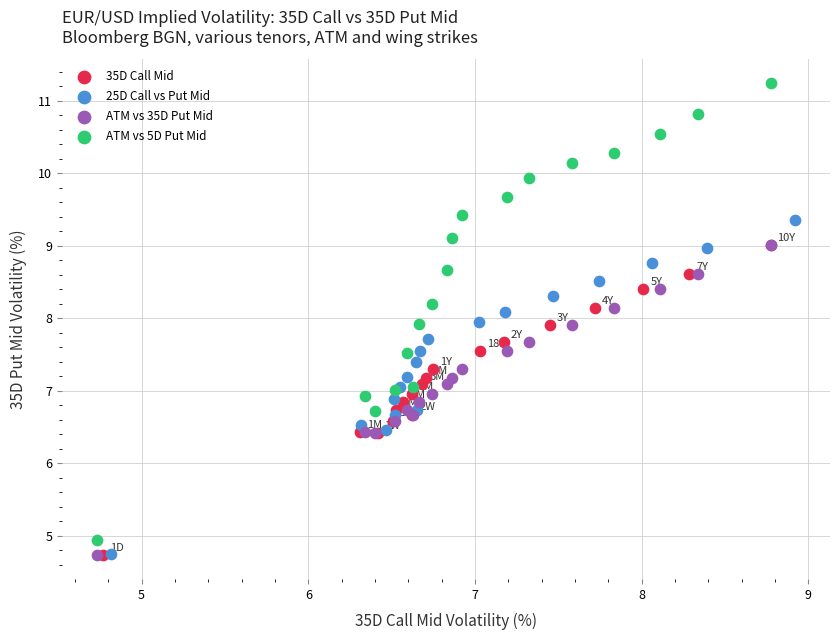

What are all the series names shown in the legend?

35D Call Mid, 25D Call vs Put Mid, ATM vs 35D Put Mid, ATM vs 5D Put Mid